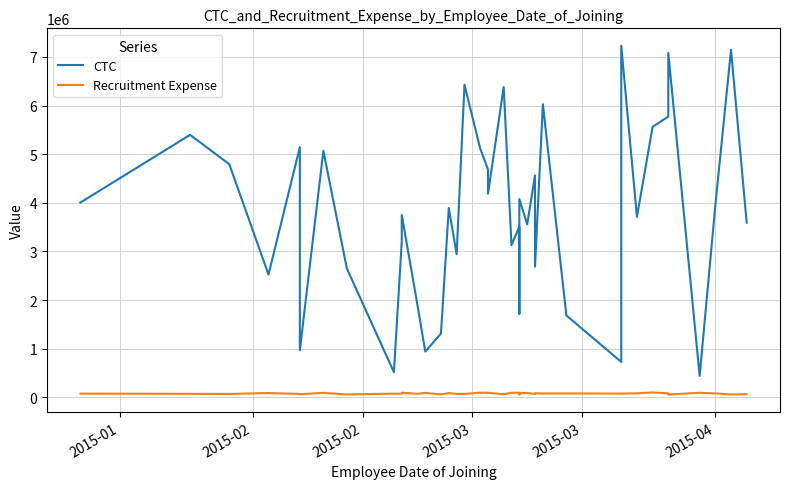

At which label does Recruitment Expense first exceed 80093?

2015-03